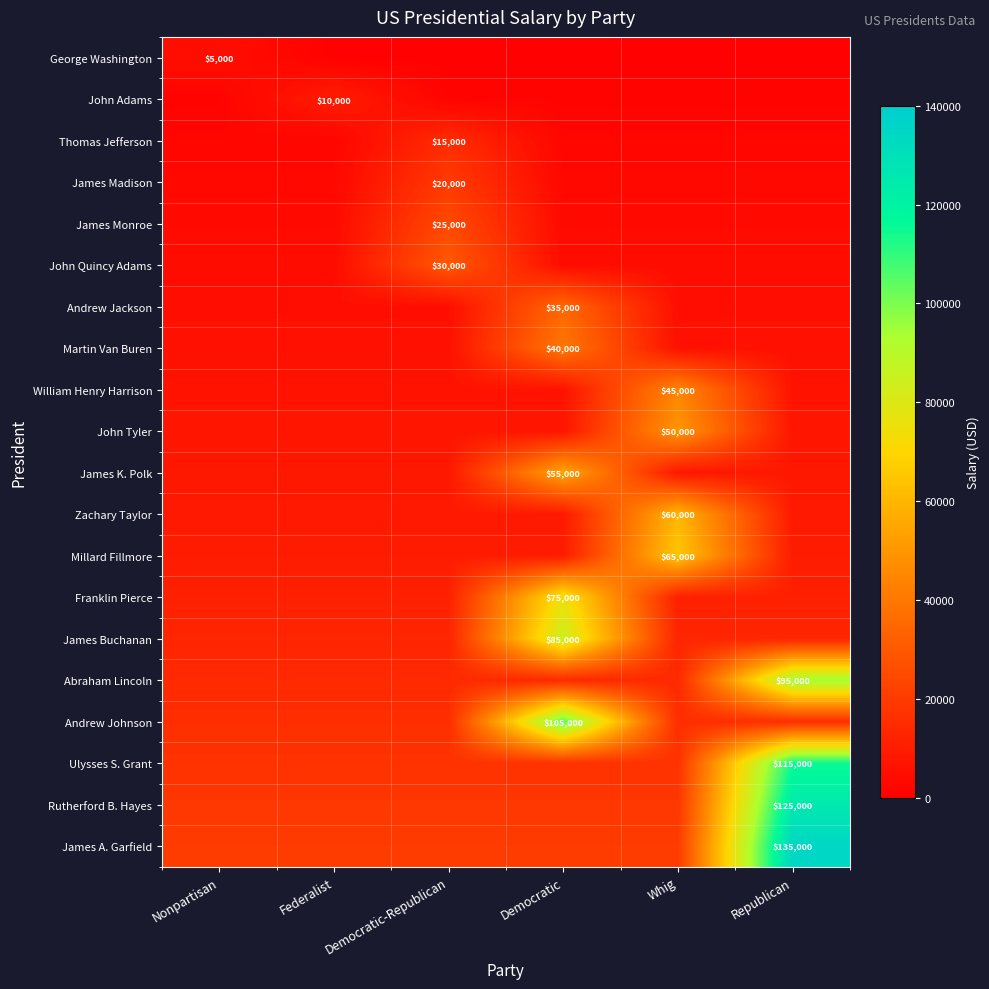

At which category does the chart reach its minimum across all series?

Federalist